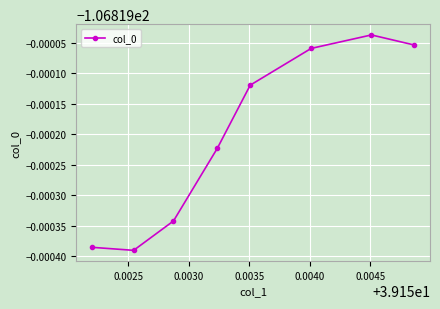

What is the label of the 7th point from the right?

0.0025